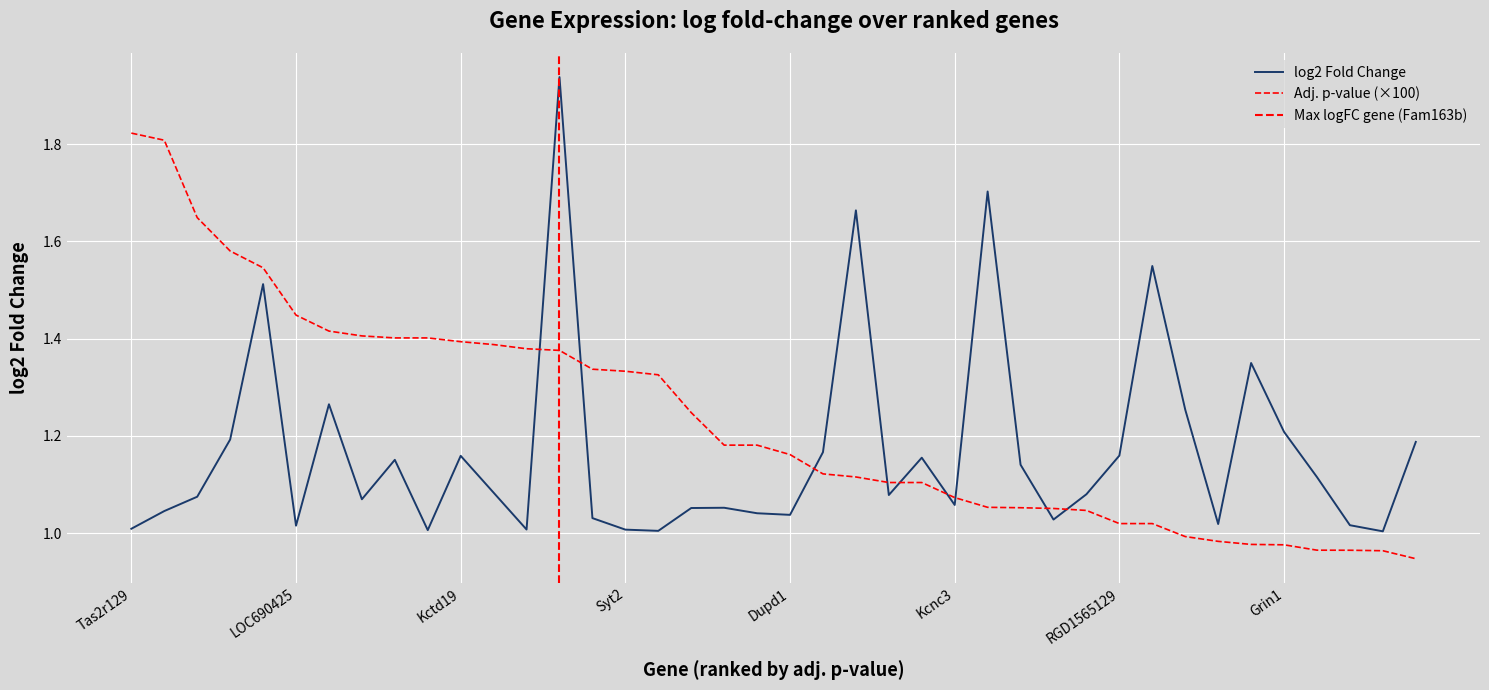

List the labels in order of value, smallest first.

LOC691241, Clca1, RGD1565712, Syt2, RGD1359156, Tas2r129, LOC690425, Gpr162, Sox12, LOC499573, Olr4, Dupd1, Vom1r-ps39, Gabrr3, LOC688387, Kcnk2, Kcnc3, Spinlw1, Olr956, Olr1413, Adcyap1, Cpeb1, Bai3, LOC684792, Otx2, LOC500148, Kctd19, RGD1565129, Olr1399, Olr165, RGD1565498, Grin1, RGD1562492, Vom1r21, Ccdc7, Alas2, LOC687056, Vom2r17, RGD1565158, Fam163b